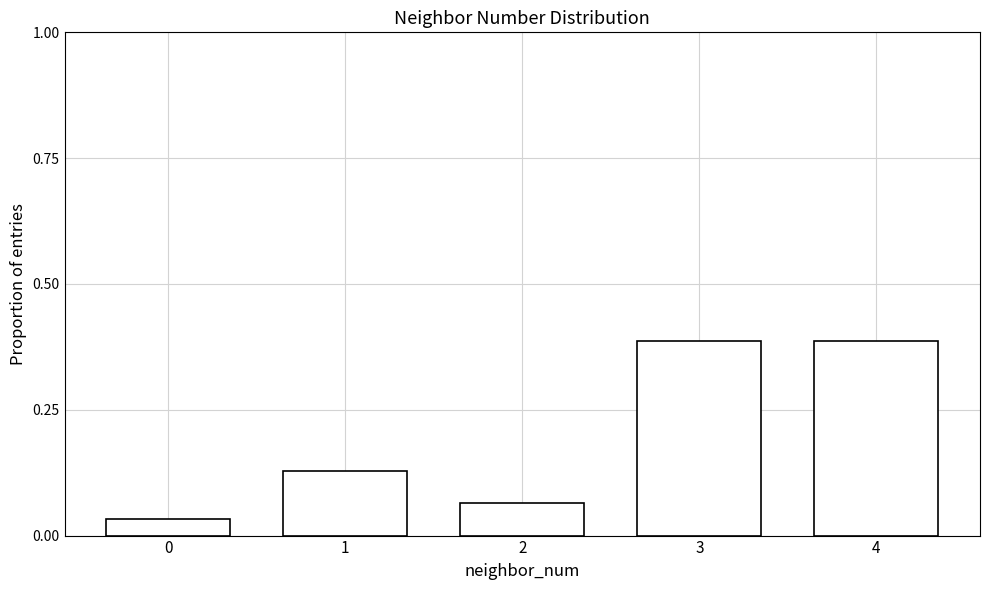

Between 0 and 3, which is larger?

3